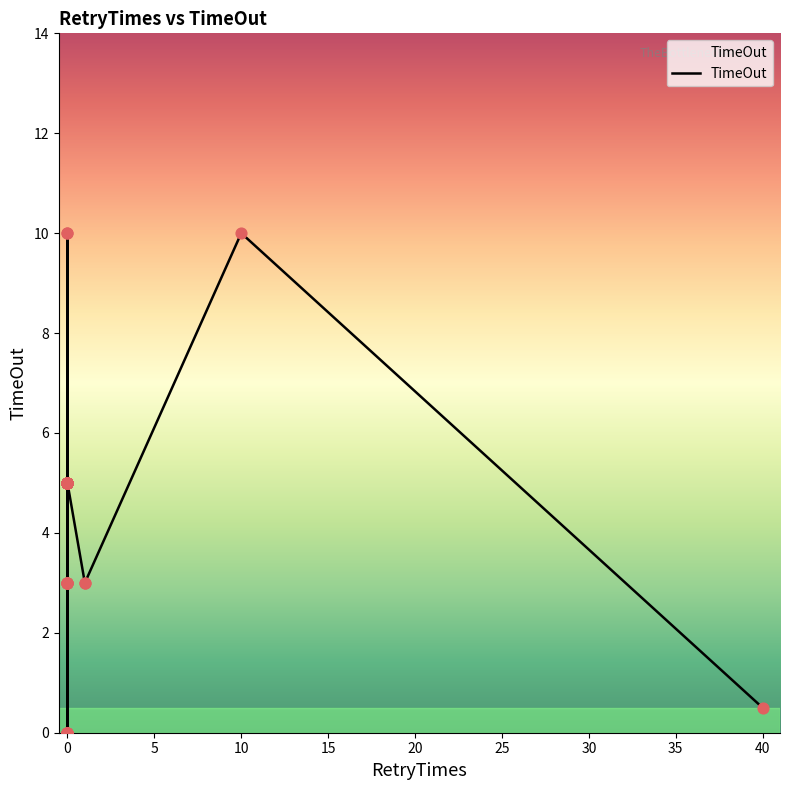

Between 0 and 10, which is larger?

10